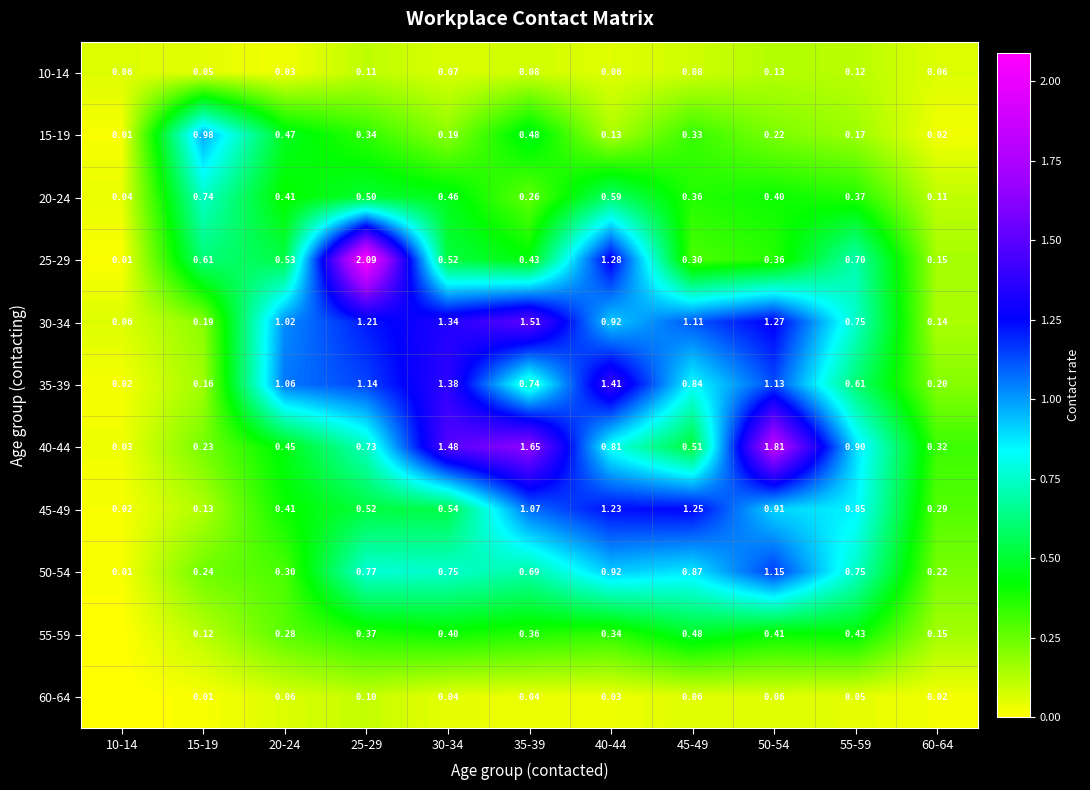

True or false: 60-64 has a value of 0.1 at 20-24.

True